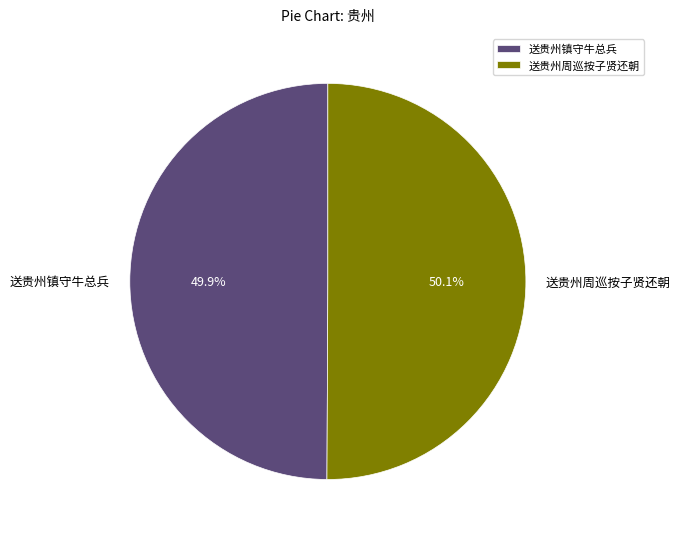

How many slices are in this pie chart?

2